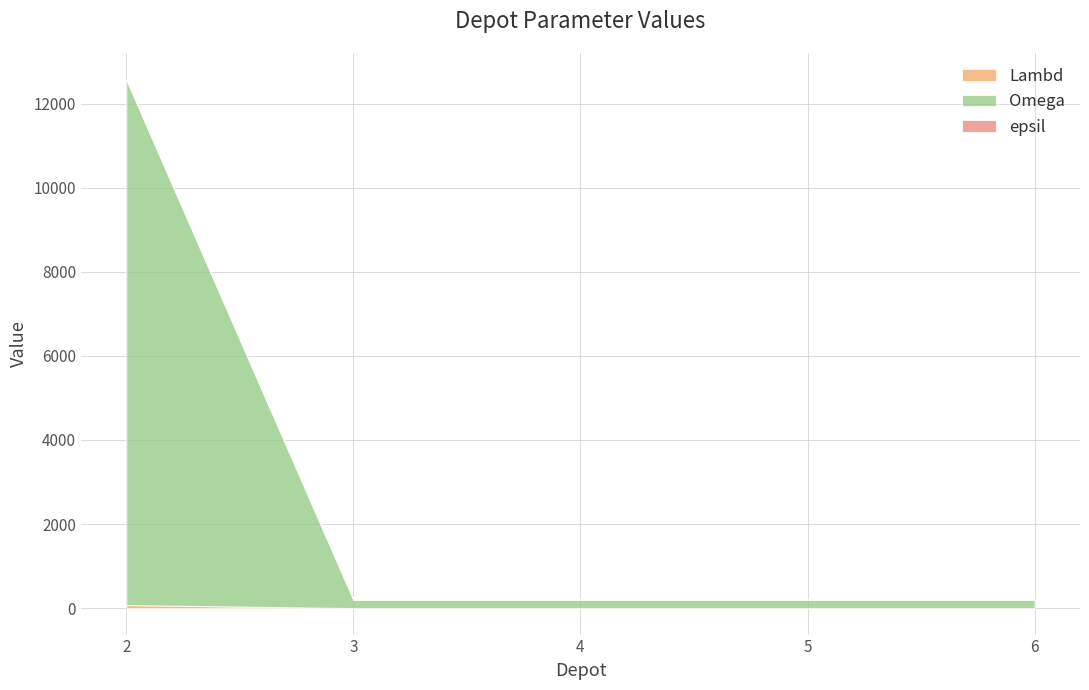

Reading left to right, what are all the values shown in this chart?

Lambd: 75	1	1	1	1
Omega: 12500	200	200	200	200
epsil: 0	7	7	7	7